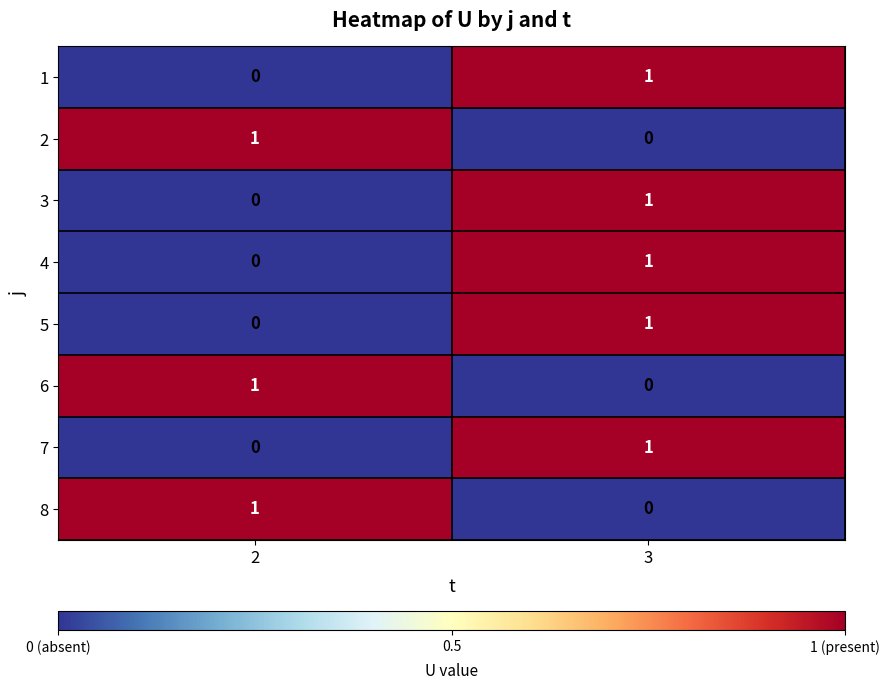

Count the number of data series in this chart.

8